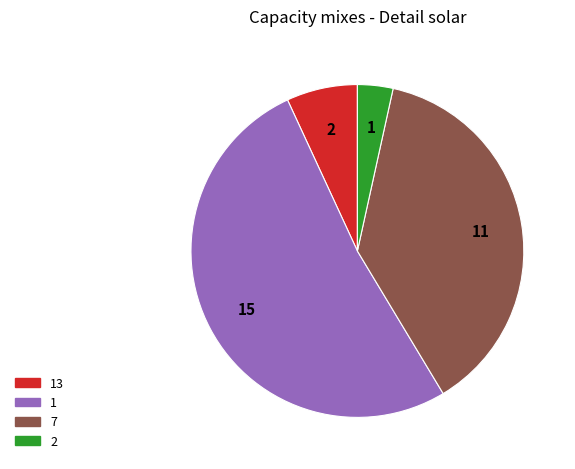

Is there any slice that represents more than half of the pie?

Yes